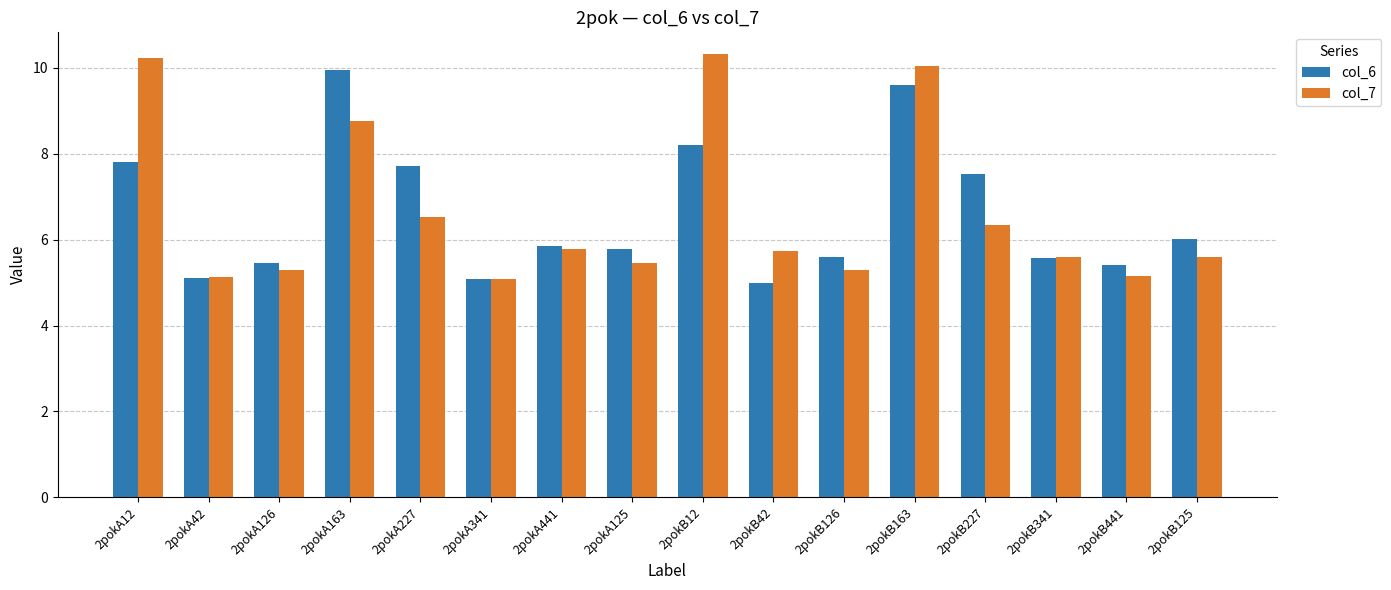

How many categories are shown in the chart?

16